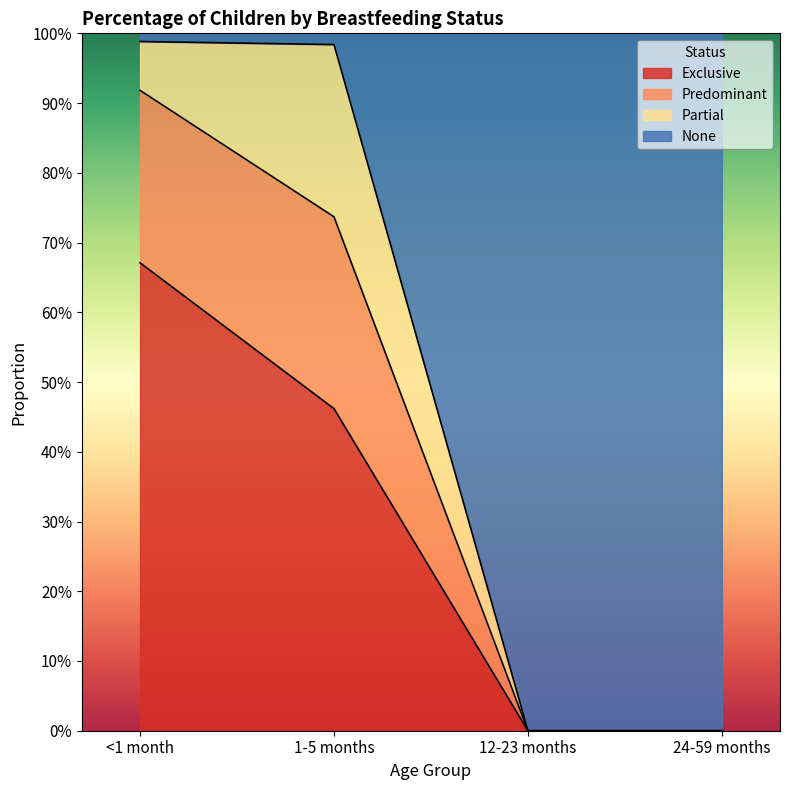

What are all the series names shown in the legend?

Exclusive, Predominant, Partial, None